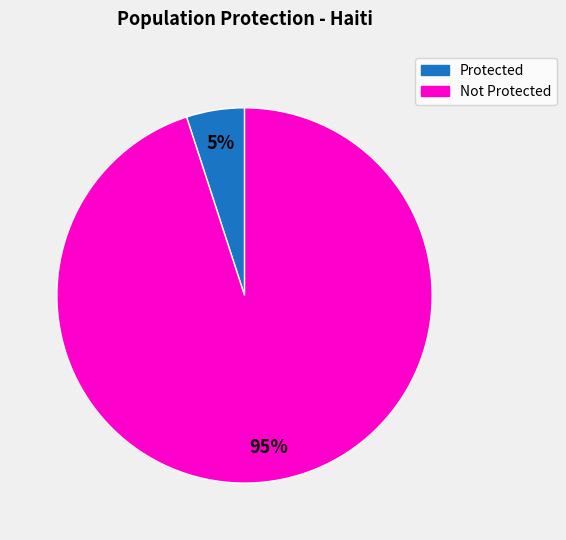

What percentage is the Protected slice, to the nearest percent?

5%